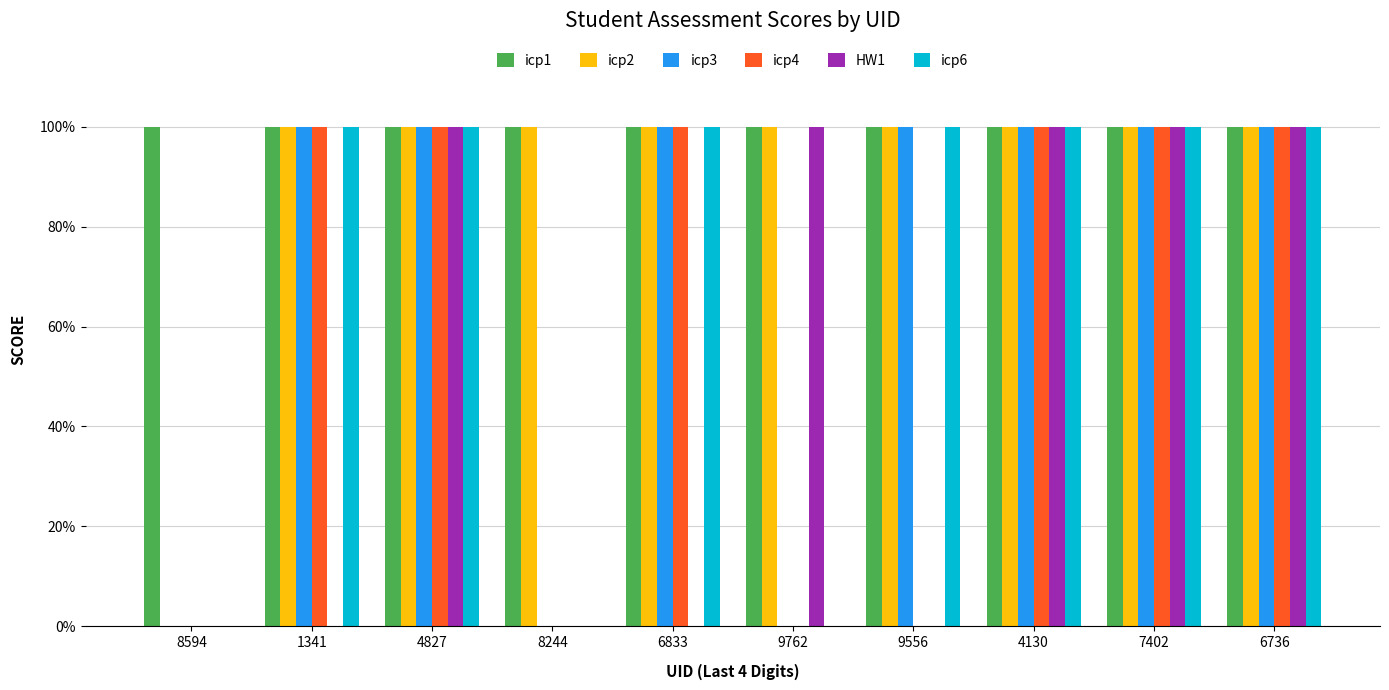

The icp2 series shows 169 at 1341. True or false?

False